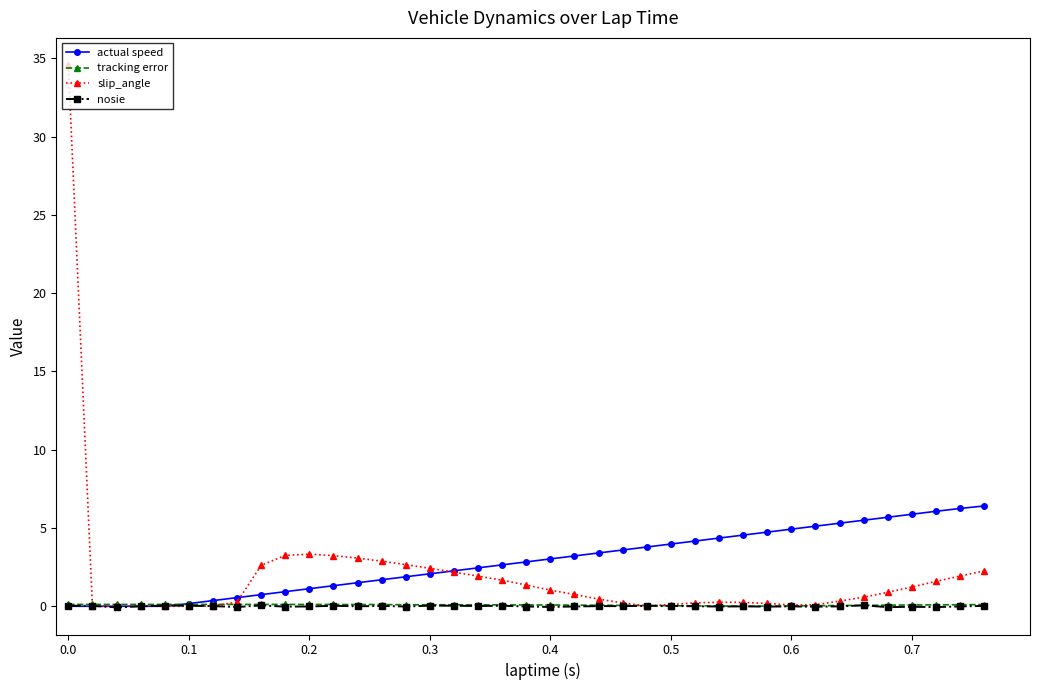

What is the average value of the slip_angle series?

2.0